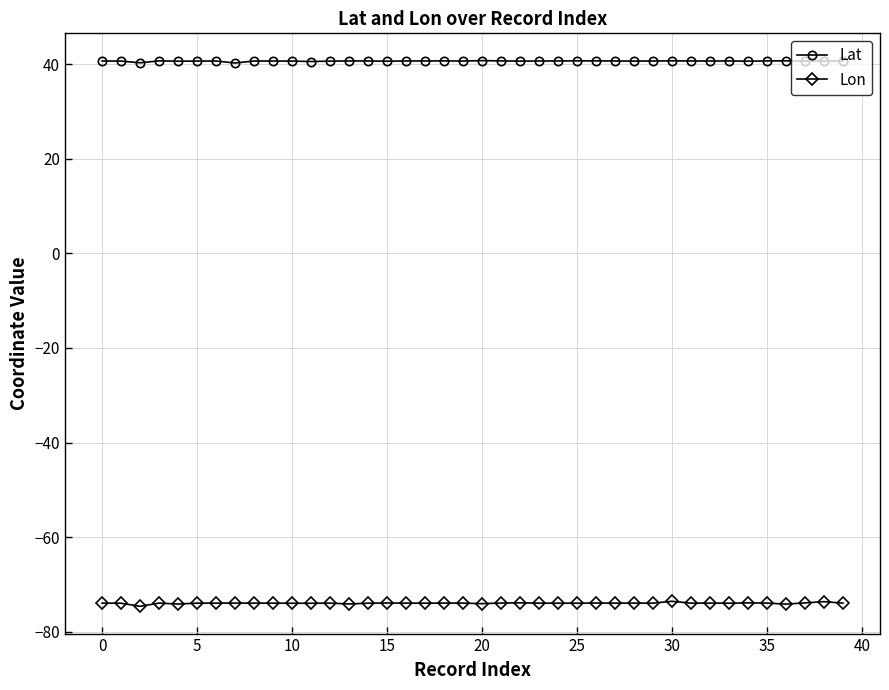

True or false: Lat has more than 1 interior local peaks.

True